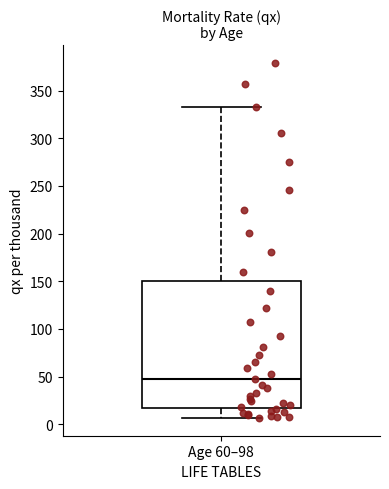

Transcribe this box plot: give where the median line is, the range the box spans, and where the two whiskers end, as read against the y-axis. The values are not printed on the chart, so give them approximately, as read against the axis.

median 45, box 15 to 150, whiskers 5 to 335